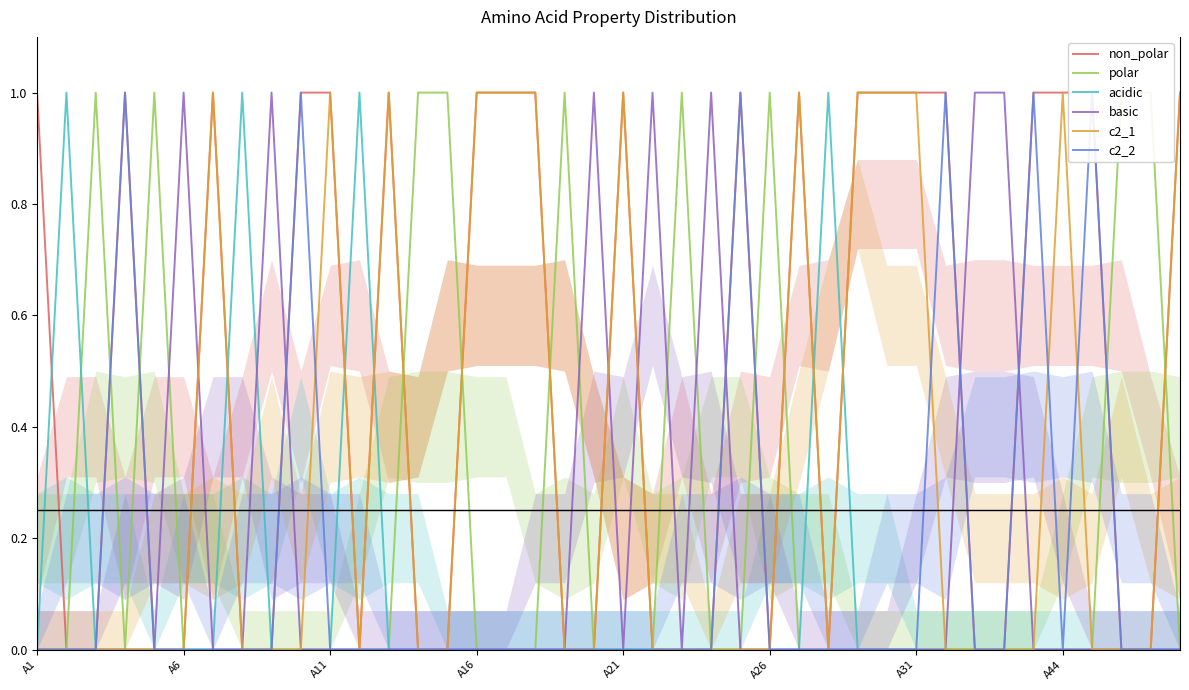

What is the maximum value shown in the chart?

1